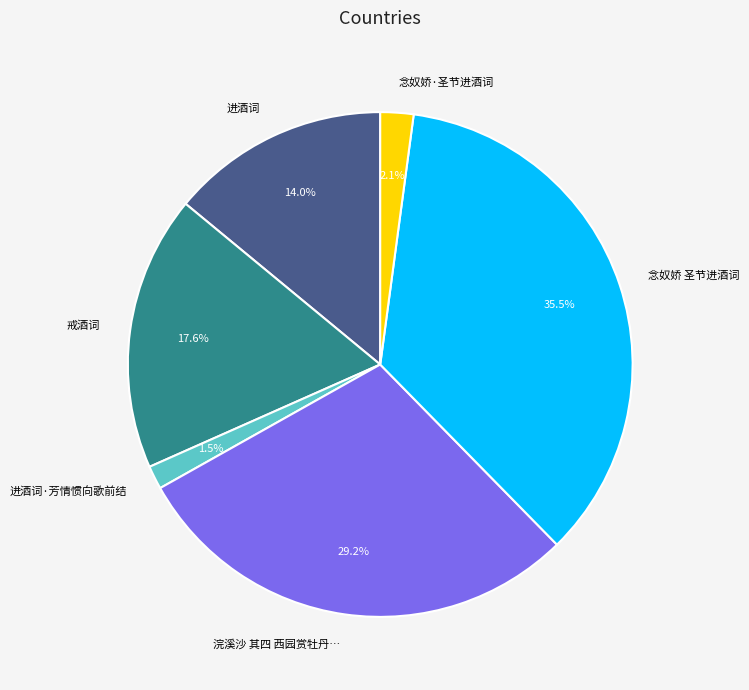

Count the number of slices in the pie.

6